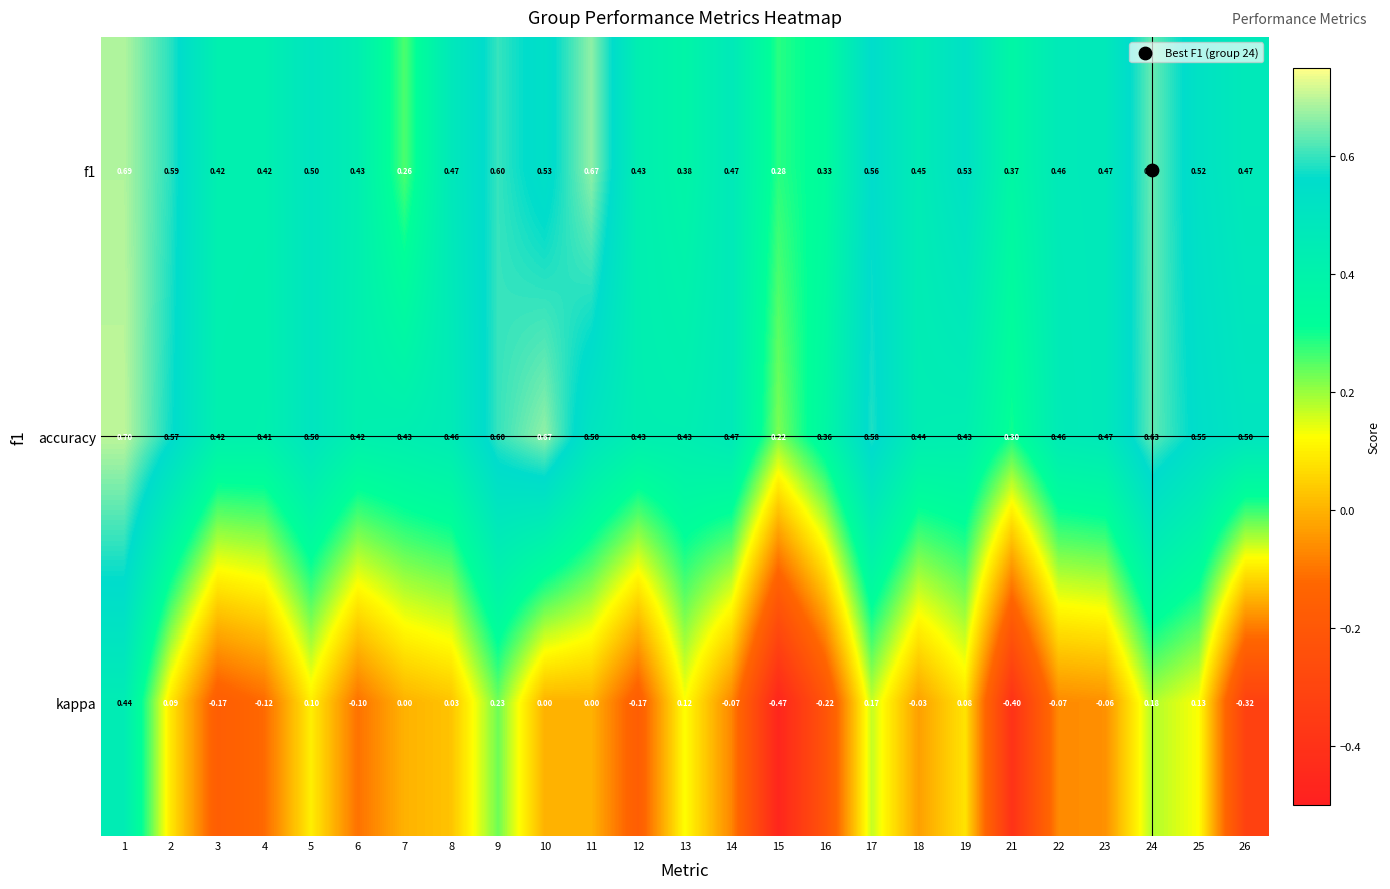

What is the total value across all series at 16?

0.5